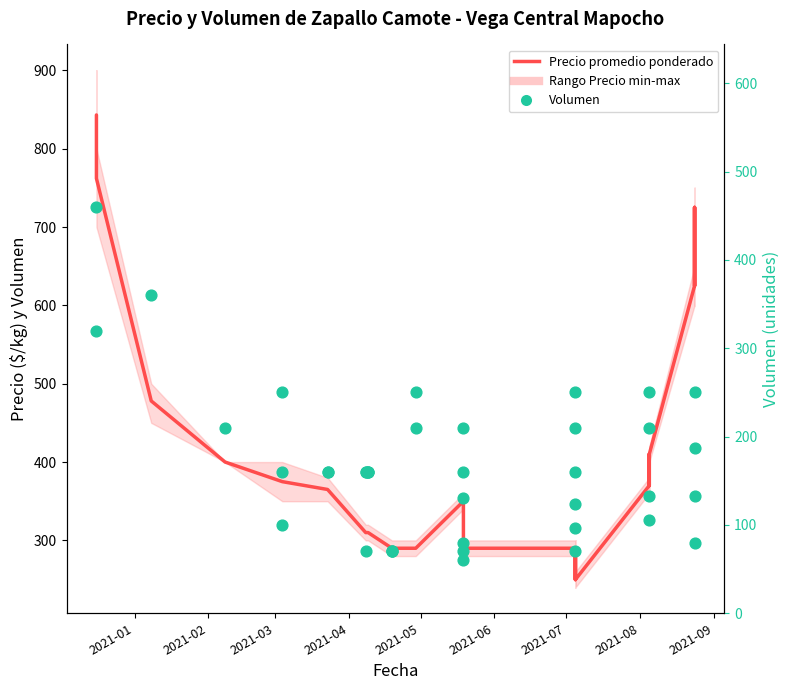

Which series has the largest total across all categories?

Precio promedio ponderado